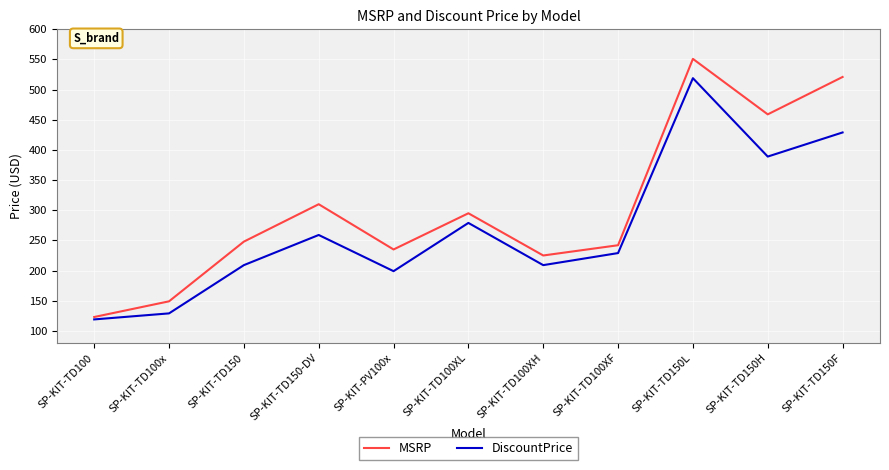

Is it true that MSRP equals 167 at SP-KIT-TD100?

False